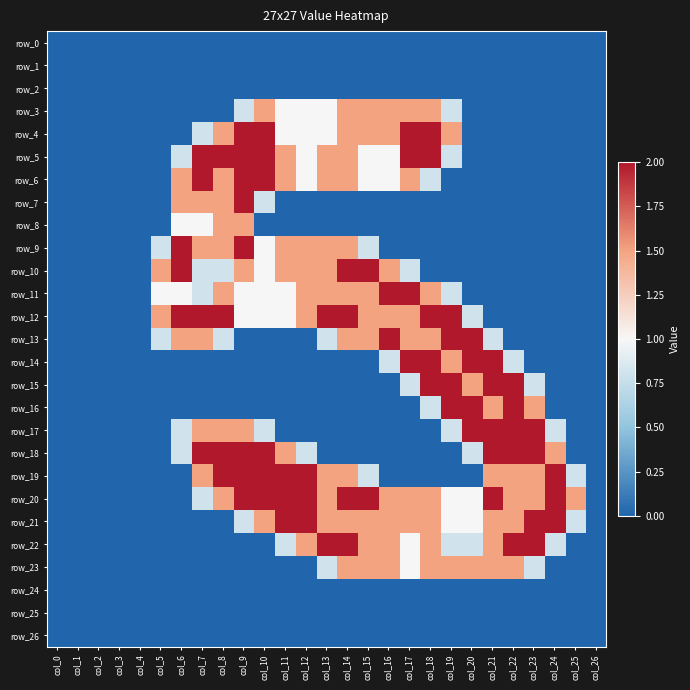

Reading right to left, extract all data points from this chart.

row_0: 0.0	0.0	0.0	0.0	0.0	0.0	0.0	0.0	0.0	0.0	0.0	0.0	0.0	0.0	0.0	0.0	0.0	0.0	0.0	0.0	0.0	0.0	0.0	0.0	0.0	0.0	0.0
row_1: 0.0	0.0	0.0	0.0	0.0	0.0	0.0	0.0	0.0	0.0	0.0	0.0	0.0	0.0	0.0	0.0	0.0	0.0	0.0	0.0	0.0	0.0	0.0	0.0	0.0	0.0	0.0
row_2: 0.0	0.0	0.0	0.0	0.0	0.0	0.0	0.0	0.0	0.0	0.0	0.0	0.0	0.0	0.0	0.0	0.0	0.0	0.0	0.0	0.0	0.0	0.0	0.0	0.0	0.0	0.0
row_3: 0.0	0.0	0.0	0.0	0.0	0.0	0.0	0.8	1.5	1.5	1.5	1.5	1.5	1.0	1.0	1.0	1.5	0.8	0.0	0.0	0.0	0.0	0.0	0.0	0.0	0.0	0.0
row_4: 0.0	0.0	0.0	0.0	0.0	0.0	0.0	1.5	2.0	2.0	1.5	1.5	1.5	1.0	1.0	1.0	2.0	2.0	1.5	0.8	0.0	0.0	0.0	0.0	0.0	0.0	0.0
row_5: 0.0	0.0	0.0	0.0	0.0	0.0	0.0	0.8	2.0	2.0	1.0	1.0	1.5	1.5	1.0	1.5	2.0	2.0	2.0	2.0	0.8	0.0	0.0	0.0	0.0	0.0	0.0
row_6: 0.0	0.0	0.0	0.0	0.0	0.0	0.0	0.0	0.8	1.5	1.0	1.0	1.5	1.5	1.0	1.5	2.0	2.0	1.5	2.0	1.5	0.0	0.0	0.0	0.0	0.0	0.0
row_7: 0.0	0.0	0.0	0.0	0.0	0.0	0.0	0.0	0.0	0.0	0.0	0.0	0.0	0.0	0.0	0.0	0.8	2.0	1.5	1.5	1.5	0.0	0.0	0.0	0.0	0.0	0.0
row_8: 0.0	0.0	0.0	0.0	0.0	0.0	0.0	0.0	0.0	0.0	0.0	0.0	0.0	0.0	0.0	0.0	0.0	1.5	1.5	1.0	1.0	0.0	0.0	0.0	0.0	0.0	0.0
row_9: 0.0	0.0	0.0	0.0	0.0	0.0	0.0	0.0	0.0	0.0	0.0	0.8	1.5	1.5	1.5	1.5	1.0	2.0	1.5	1.5	2.0	0.8	0.0	0.0	0.0	0.0	0.0
row_10: 0.0	0.0	0.0	0.0	0.0	0.0	0.0	0.0	0.0	0.8	1.5	2.0	2.0	1.5	1.5	1.5	1.0	1.5	0.8	0.8	2.0	1.5	0.0	0.0	0.0	0.0	0.0
row_11: 0.0	0.0	0.0	0.0	0.0	0.0	0.0	0.8	1.5	2.0	2.0	1.5	1.5	1.5	1.5	1.0	1.0	1.0	1.5	0.8	1.0	1.0	0.0	0.0	0.0	0.0	0.0
row_12: 0.0	0.0	0.0	0.0	0.0	0.0	0.8	2.0	2.0	1.5	1.5	1.5	2.0	2.0	1.5	1.0	1.0	1.0	2.0	2.0	2.0	1.5	0.0	0.0	0.0	0.0	0.0
row_13: 0.0	0.0	0.0	0.0	0.0	0.8	2.0	2.0	1.5	1.5	2.0	1.5	1.5	0.8	0.0	0.0	0.0	0.0	0.8	1.5	1.5	0.8	0.0	0.0	0.0	0.0	0.0
row_14: 0.0	0.0	0.0	0.0	0.8	2.0	2.0	1.5	2.0	2.0	0.8	0.0	0.0	0.0	0.0	0.0	0.0	0.0	0.0	0.0	0.0	0.0	0.0	0.0	0.0	0.0	0.0
row_15: 0.0	0.0	0.0	0.8	2.0	2.0	1.5	2.0	2.0	0.8	0.0	0.0	0.0	0.0	0.0	0.0	0.0	0.0	0.0	0.0	0.0	0.0	0.0	0.0	0.0	0.0	0.0
row_16: 0.0	0.0	0.0	1.5	2.0	1.5	2.0	2.0	0.8	0.0	0.0	0.0	0.0	0.0	0.0	0.0	0.0	0.0	0.0	0.0	0.0	0.0	0.0	0.0	0.0	0.0	0.0
row_17: 0.0	0.0	0.8	2.0	2.0	2.0	2.0	0.8	0.0	0.0	0.0	0.0	0.0	0.0	0.0	0.0	0.8	1.5	1.5	1.5	0.8	0.0	0.0	0.0	0.0	0.0	0.0
row_18: 0.0	0.0	1.5	2.0	2.0	2.0	0.8	0.0	0.0	0.0	0.0	0.0	0.0	0.0	0.8	1.5	2.0	2.0	2.0	2.0	0.8	0.0	0.0	0.0	0.0	0.0	0.0
row_19: 0.0	0.8	2.0	1.5	1.5	1.5	0.0	0.0	0.0	0.0	0.0	0.8	1.5	1.5	2.0	2.0	2.0	2.0	2.0	1.5	0.0	0.0	0.0	0.0	0.0	0.0	0.0
row_20: 0.0	1.5	2.0	1.5	1.5	2.0	1.0	1.0	1.5	1.5	1.5	2.0	2.0	1.5	2.0	2.0	2.0	2.0	1.5	0.8	0.0	0.0	0.0	0.0	0.0	0.0	0.0
row_21: 0.0	0.8	2.0	2.0	1.5	1.5	1.0	1.0	1.5	1.5	1.5	1.5	1.5	1.5	2.0	2.0	1.5	0.8	0.0	0.0	0.0	0.0	0.0	0.0	0.0	0.0	0.0
row_22: 0.0	0.0	0.8	2.0	2.0	1.5	0.8	0.8	1.5	1.0	1.5	1.5	2.0	2.0	1.5	0.8	0.0	0.0	0.0	0.0	0.0	0.0	0.0	0.0	0.0	0.0	0.0
row_23: 0.0	0.0	0.0	0.8	1.5	1.5	1.5	1.5	1.5	1.0	1.5	1.5	1.5	0.8	0.0	0.0	0.0	0.0	0.0	0.0	0.0	0.0	0.0	0.0	0.0	0.0	0.0
row_24: 0.0	0.0	0.0	0.0	0.0	0.0	0.0	0.0	0.0	0.0	0.0	0.0	0.0	0.0	0.0	0.0	0.0	0.0	0.0	0.0	0.0	0.0	0.0	0.0	0.0	0.0	0.0
row_25: 0.0	0.0	0.0	0.0	0.0	0.0	0.0	0.0	0.0	0.0	0.0	0.0	0.0	0.0	0.0	0.0	0.0	0.0	0.0	0.0	0.0	0.0	0.0	0.0	0.0	0.0	0.0
row_26: 0.0	0.0	0.0	0.0	0.0	0.0	0.0	0.0	0.0	0.0	0.0	0.0	0.0	0.0	0.0	0.0	0.0	0.0	0.0	0.0	0.0	0.0	0.0	0.0	0.0	0.0	0.0